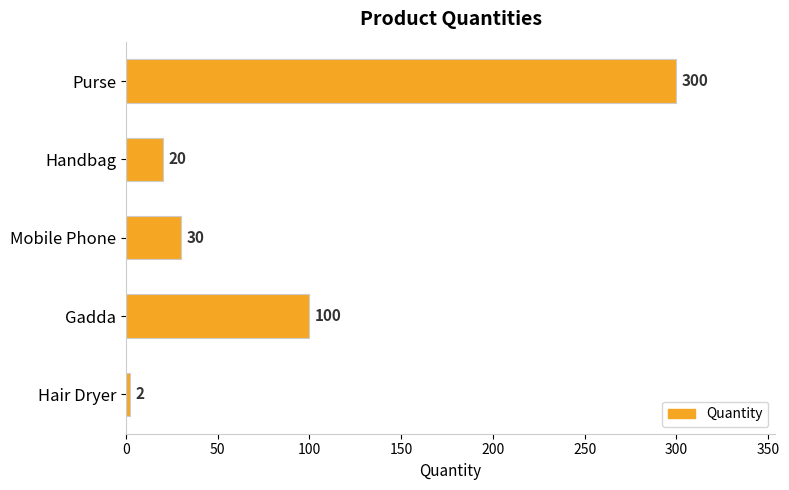

What is the difference between the second highest and minimum values?

98